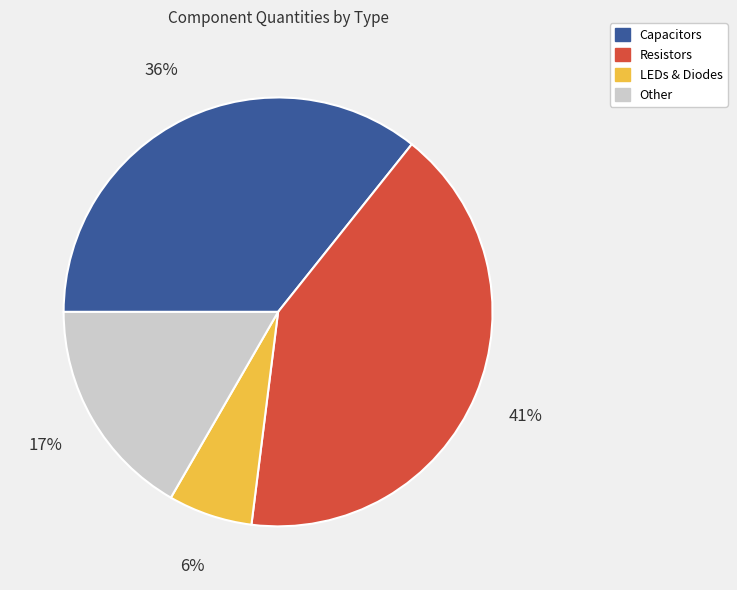

To the nearest percent, what is the difference between the largest and smallest slice percentages?

35%